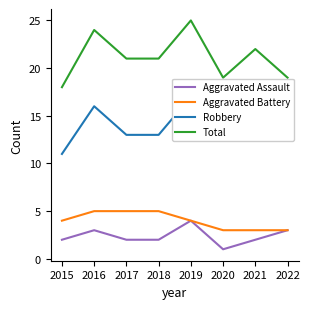

True or false: Robbery has more than 2 interior local peaks.

True